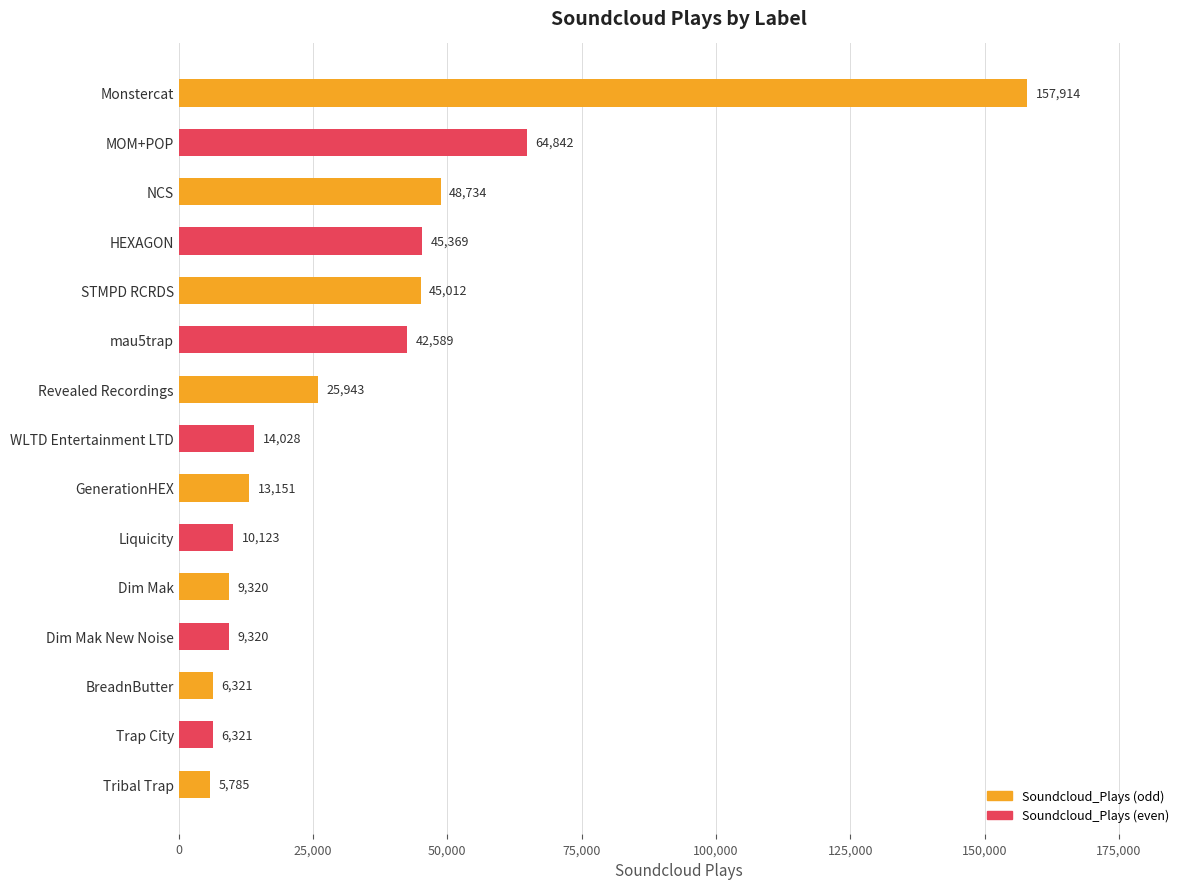

Reading top to bottom, extract all data points from this chart.

Monstercat=157914	MOM+POP=64842	NCS=48734	HEXAGON=45369	STMPD RCRDS=45012	mau5trap=42589	Revealed Recordings=25943	WLTD Entertainment LTD=14028	GenerationHEX=13151	Liquicity=10123	Dim Mak=9320	Dim Mak New Noise=9320	BreadnButter=6321	Trap City=6321	Tribal Trap=5785